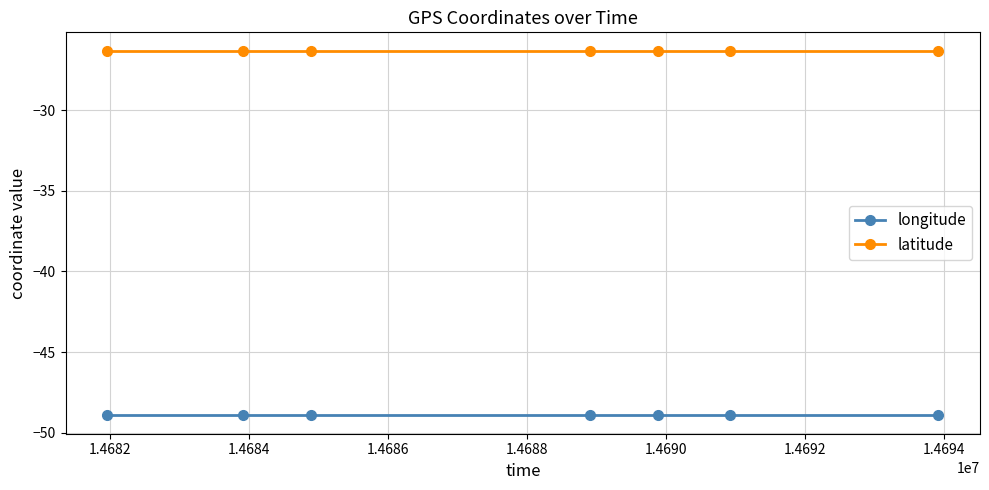

Which series has the widest spread of values?

longitude